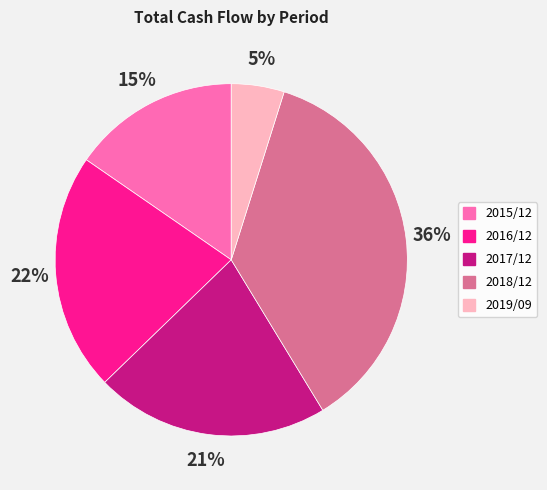

Count the number of slices in the pie.

5